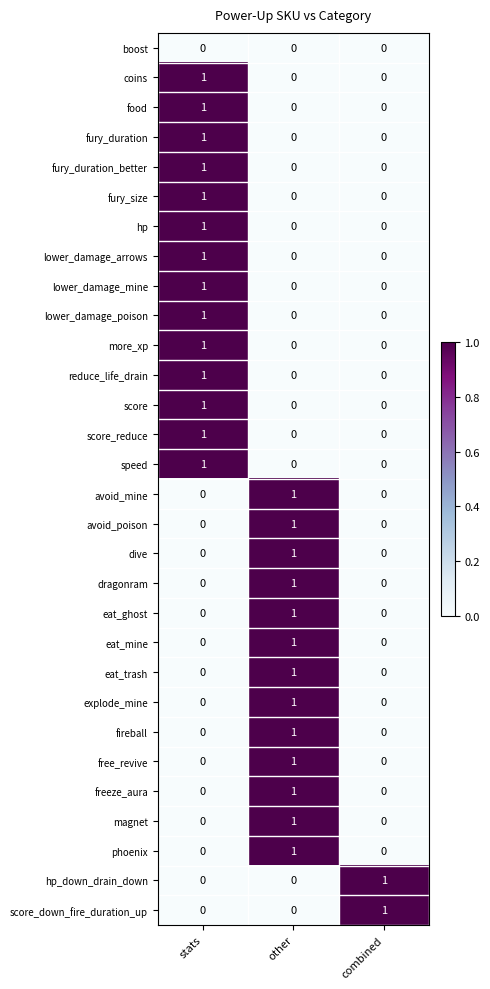

Is the value of hp_down_drain_down at combined greater than the value of lower_damage_poison at other?

Yes